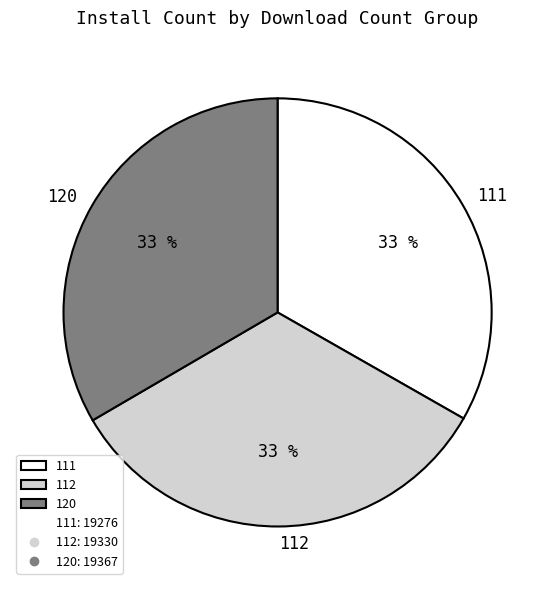

How many segments does this pie chart have?

3